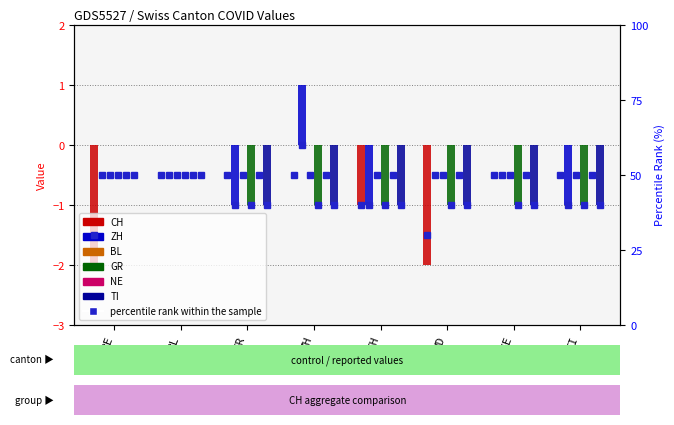

Between ZH and VD, which is larger?

ZH